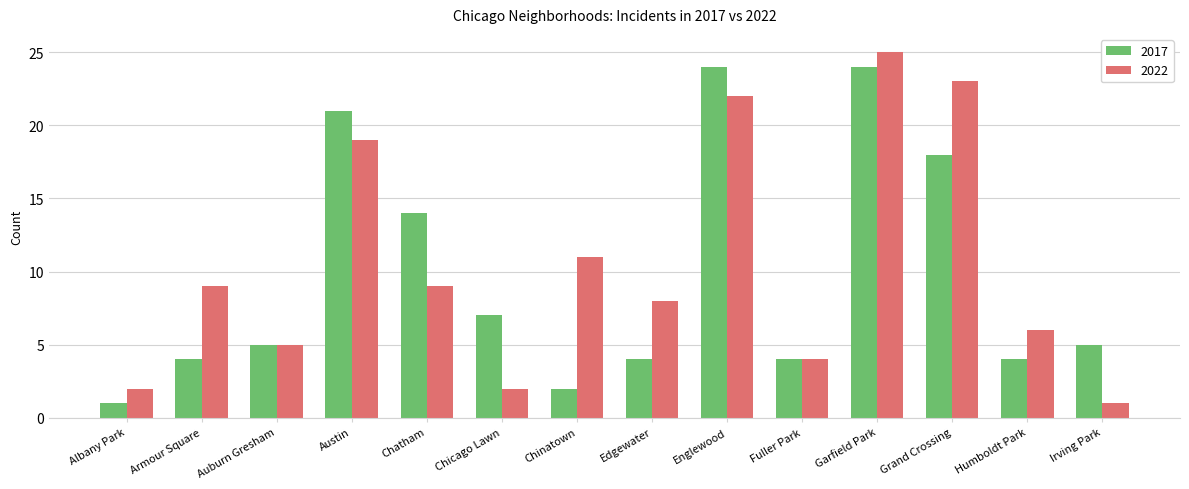

Reading left to right, transcribe all the data shown in this chart.

2017: 1	4	5	21	14	7	2	4	24	4	24	18	4	5
2022: 2	9	5	19	9	2	11	8	22	4	25	23	6	1